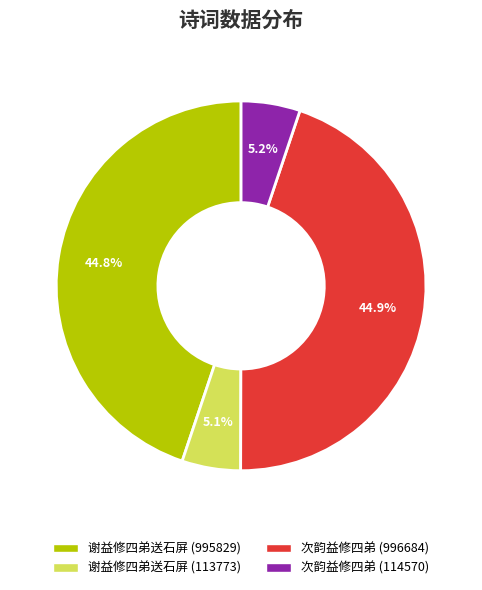

Between 谢益修四弟送石屏 (113773) and 谢益修四弟送石屏 (995829), which is larger?

谢益修四弟送石屏 (995829)